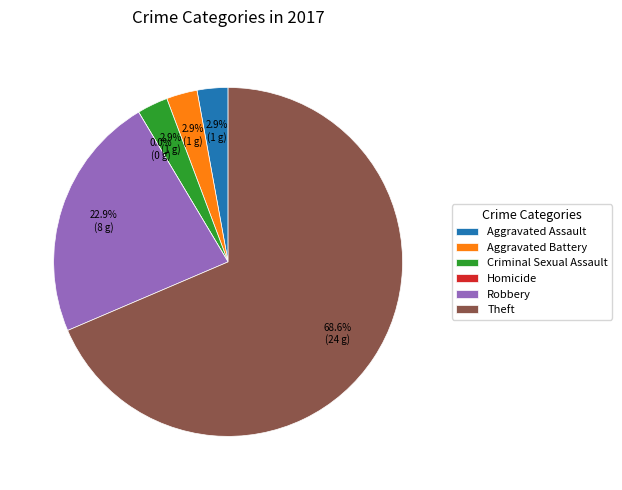

Is there a majority slice in this chart?

Yes